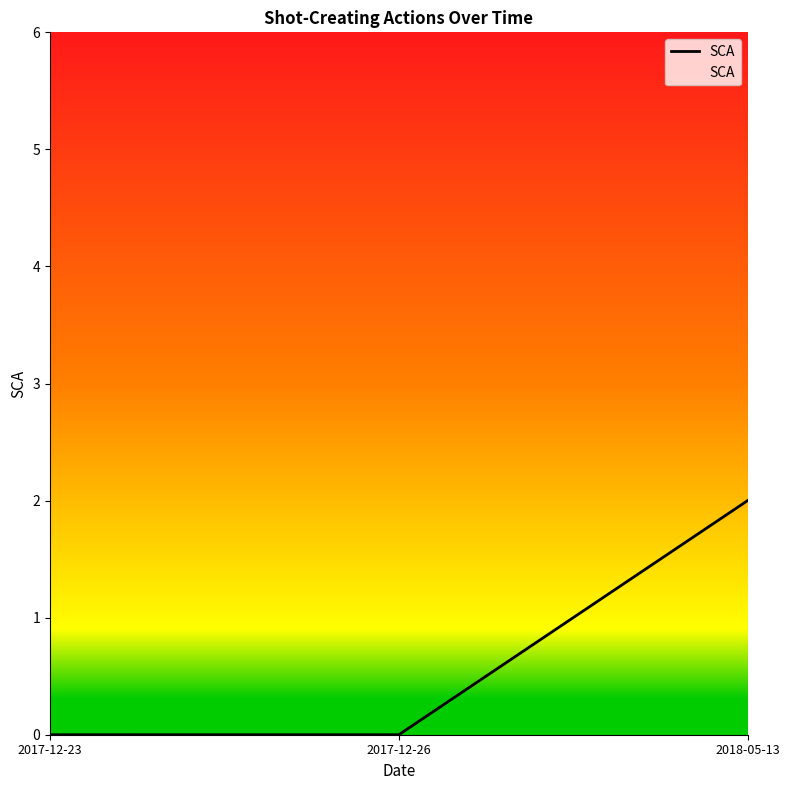

What is the difference between the values at 2018-05-13 and 2017-12-23?

2